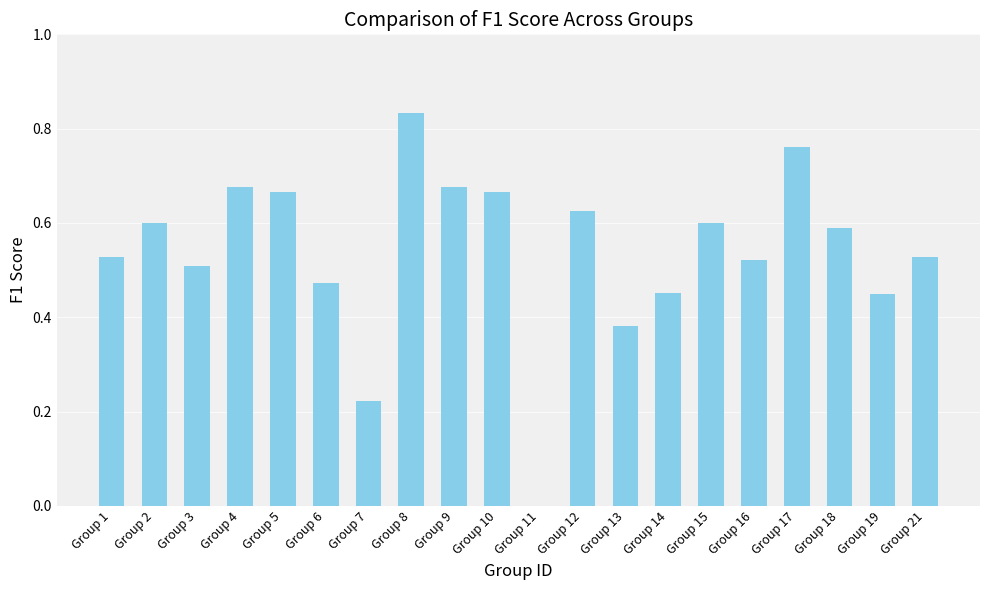

What is the sum of all values?

10.8